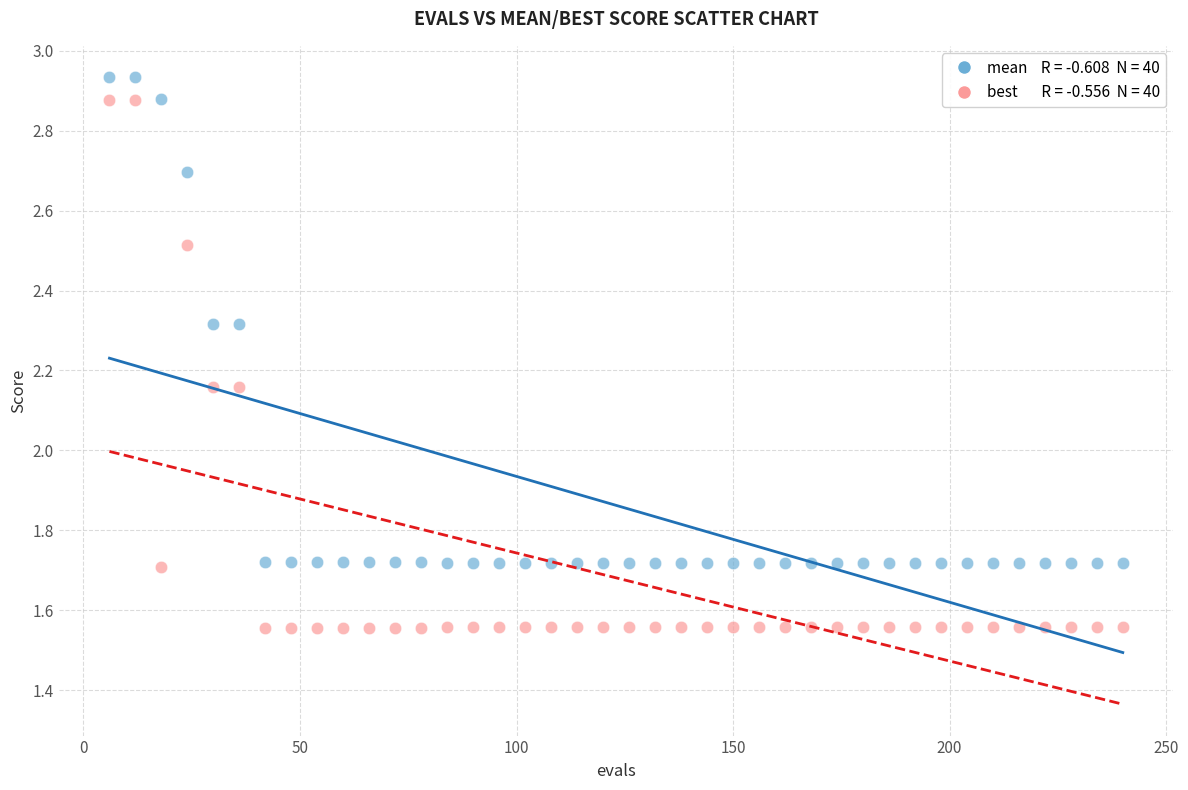

How many points are shown in the scatter plot?

80